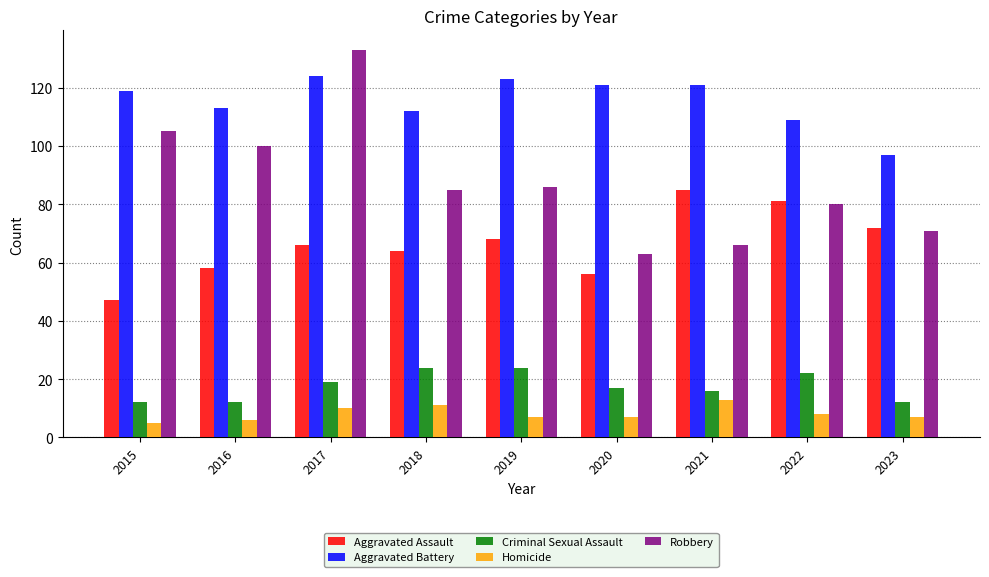

How many bars are there in total?

45